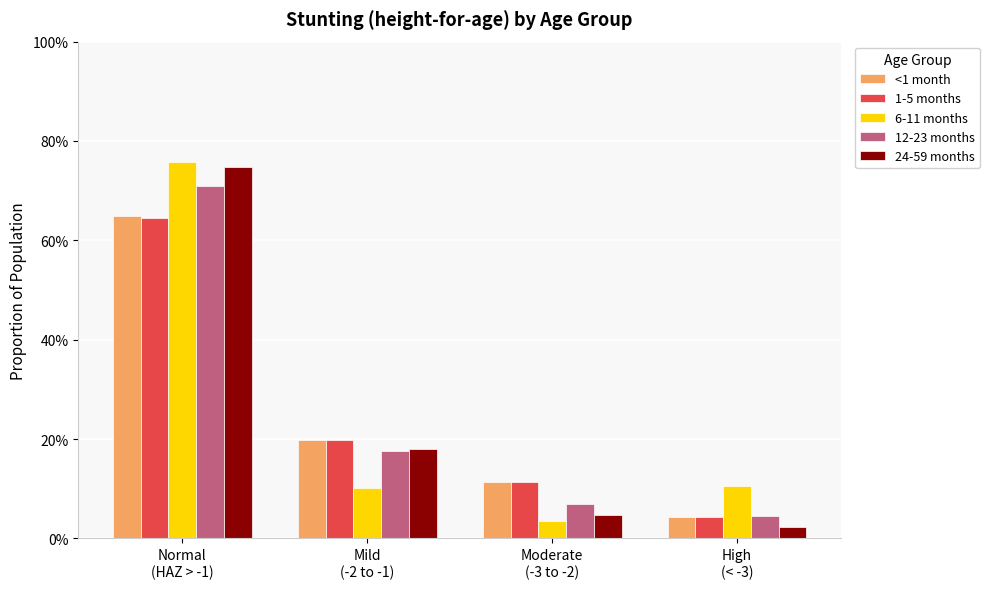

What are all the series names shown in the legend?

<1 month, 1-5 months, 6-11 months, 12-23 months, 24-59 months